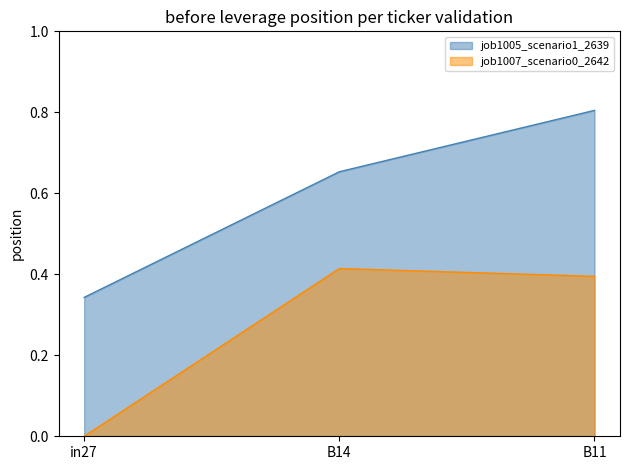

What is the total value across all series at B14?

1.1